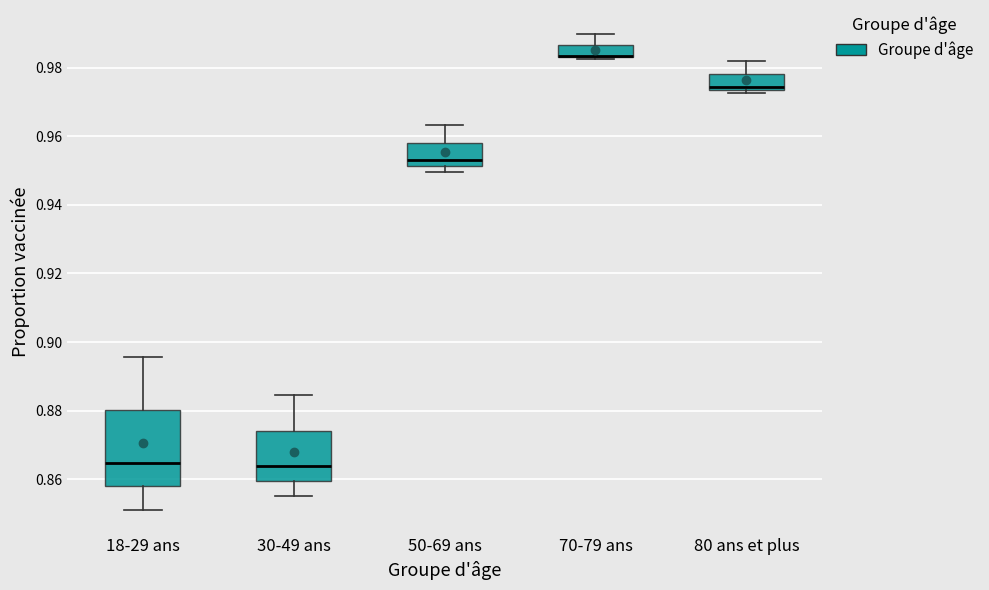

Reading left to right, read every box against the y-axis: the position of its median line, the range the box covers, and the ends of its whiskers. The values are not printed on the chart, so give them approximately, as read against the axis.

18-29 ans: median 0.864, box 0.858 to 0.880, whiskers 0.852 to 0.896
30-49 ans: median 0.864, box 0.860 to 0.874, whiskers 0.856 to 0.884
50-69 ans: median 0.952 (just above the box's lower edge), box 0.952 to 0.958, whiskers 0.950 to 0.964
70-79 ans: median 0.984 (drawn on the box's lower edge), box 0.984 to 0.986, whiskers 0.982 to 0.990
80 ans et plus: median 0.974 (just above the box's lower edge), box 0.974 to 0.978, whiskers 0.972 to 0.982